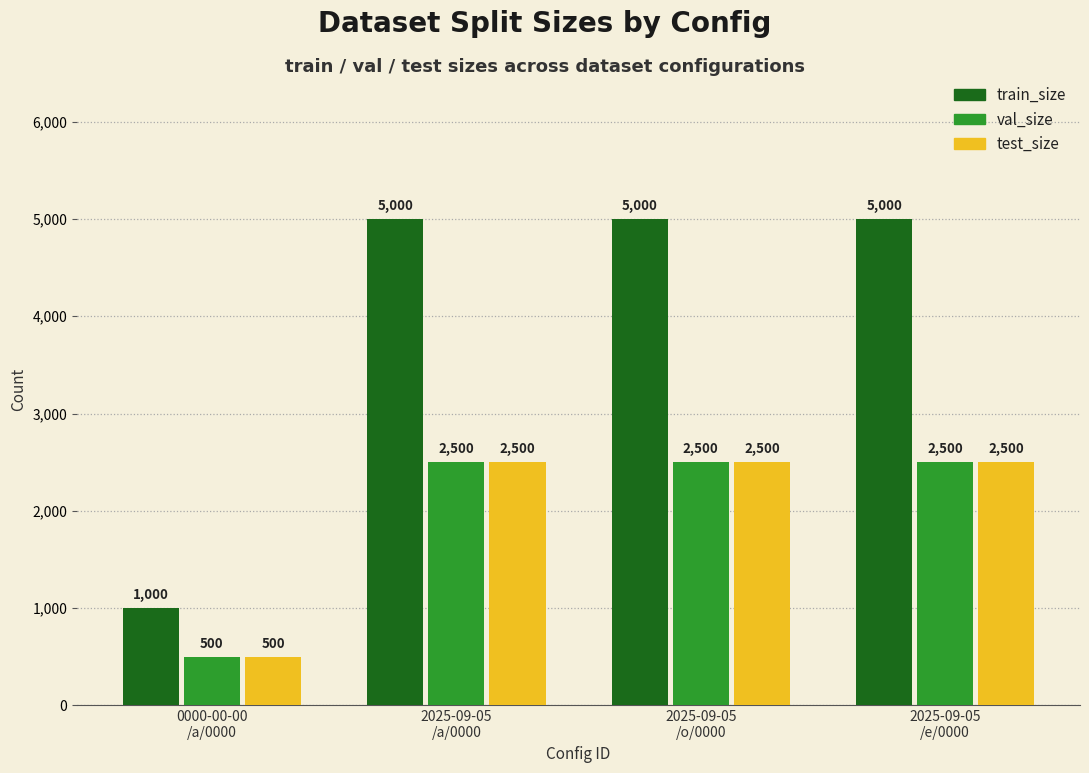

Between 0000-00-00
/a/0000 and 2025-09-05
/a/0000, which series saw the biggest shift?

train_size